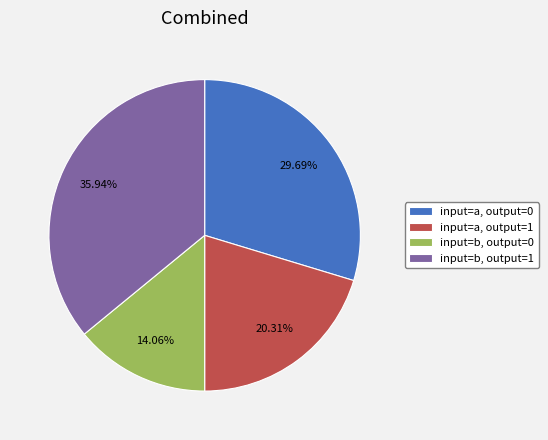

Is it true that input=a, output=0 is 30% of the pie?

True